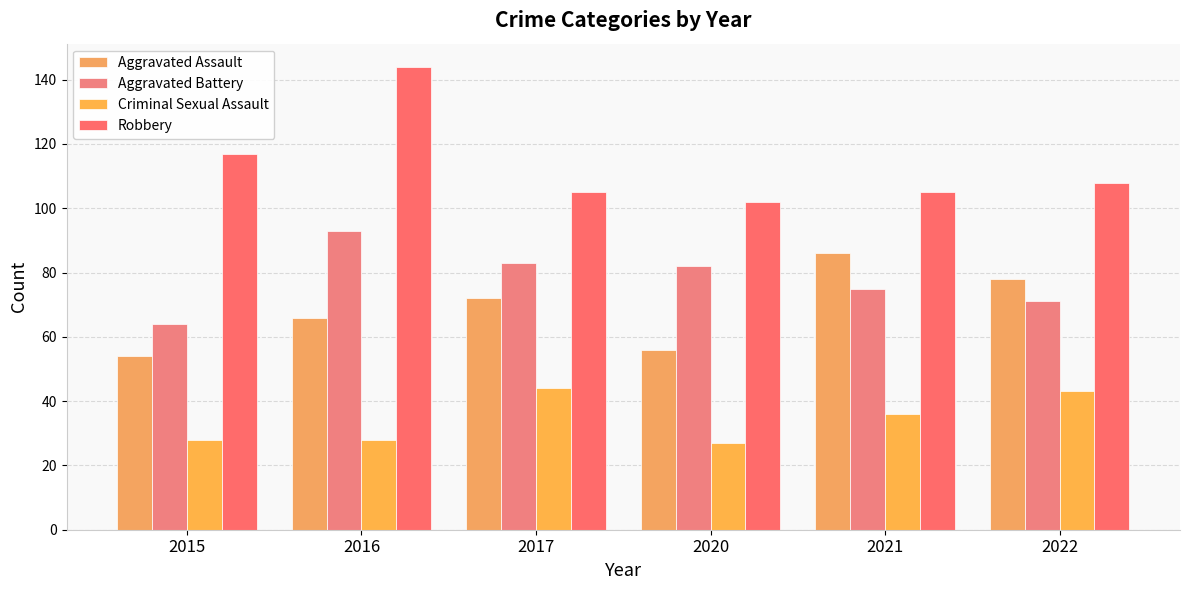

How many values in the Aggravated Assault series are below 72?

3